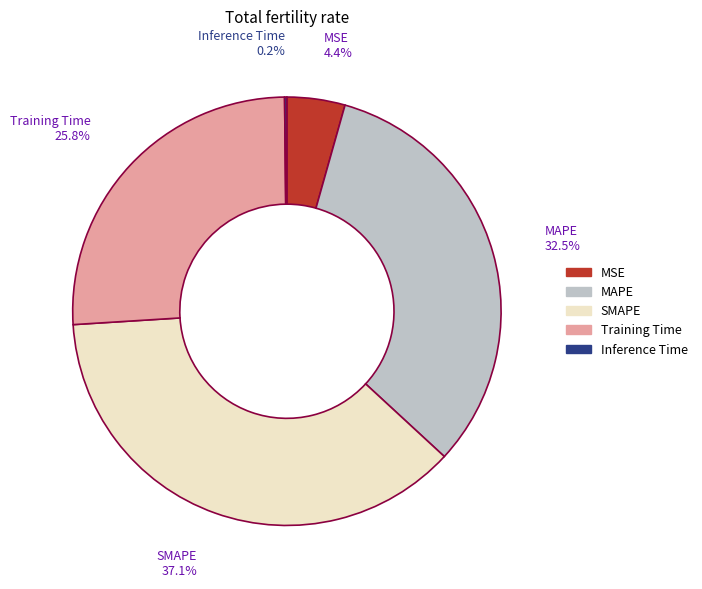

Between MSE and MAPE, which is larger?

MAPE